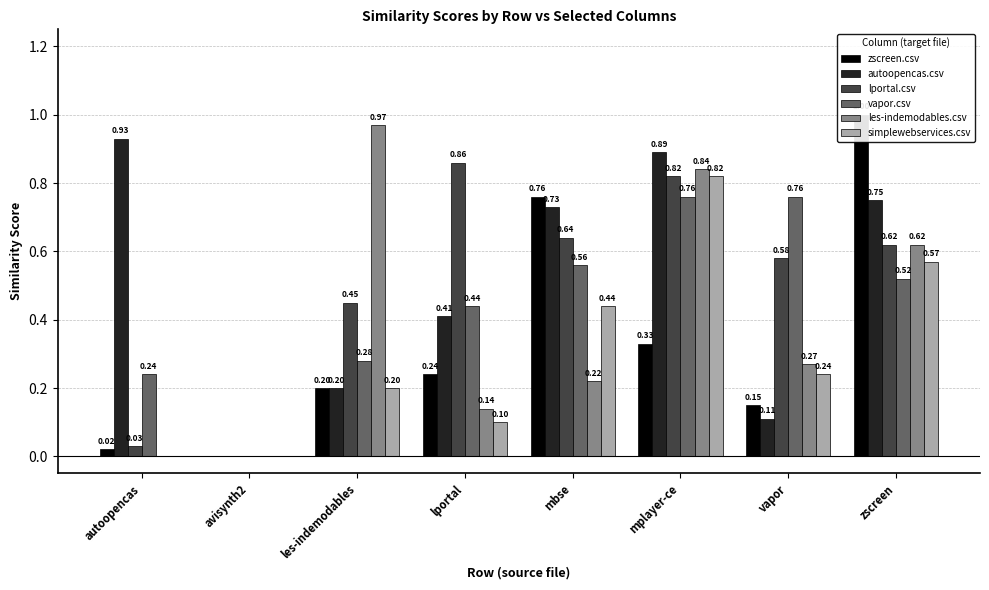

Which series has the largest range (max minus min)?

zscreen.csv